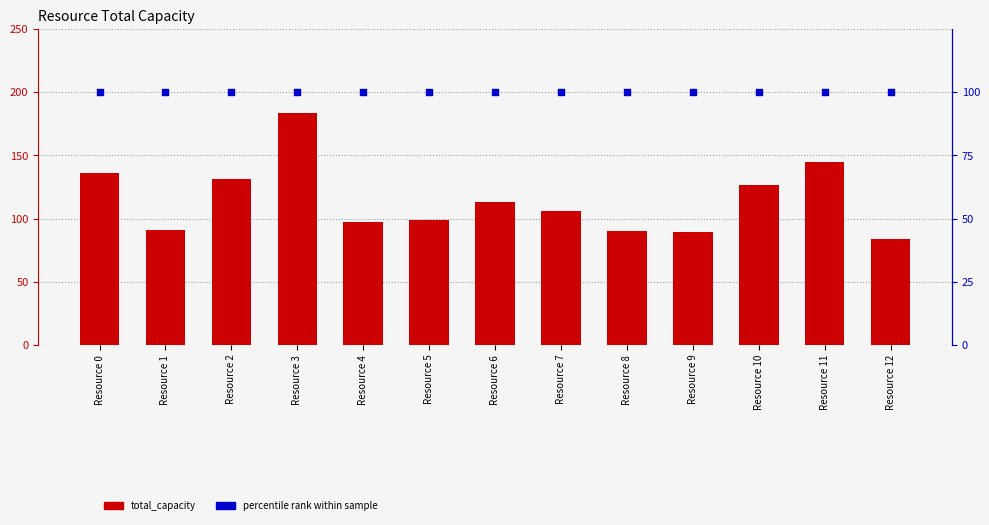

Which series has the widest spread of Y values?

total_capacity